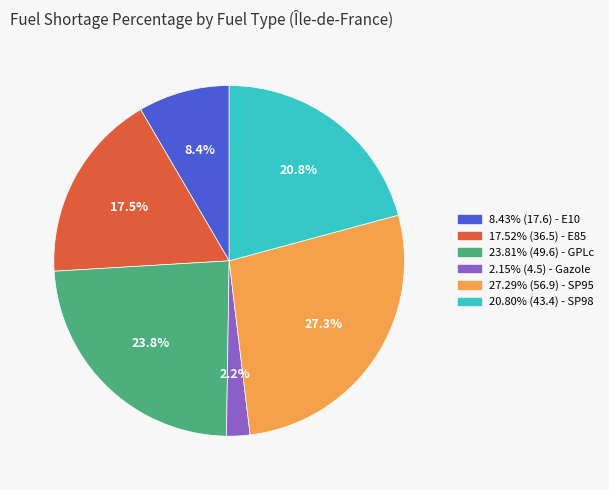

Is there a majority slice in this chart?

No